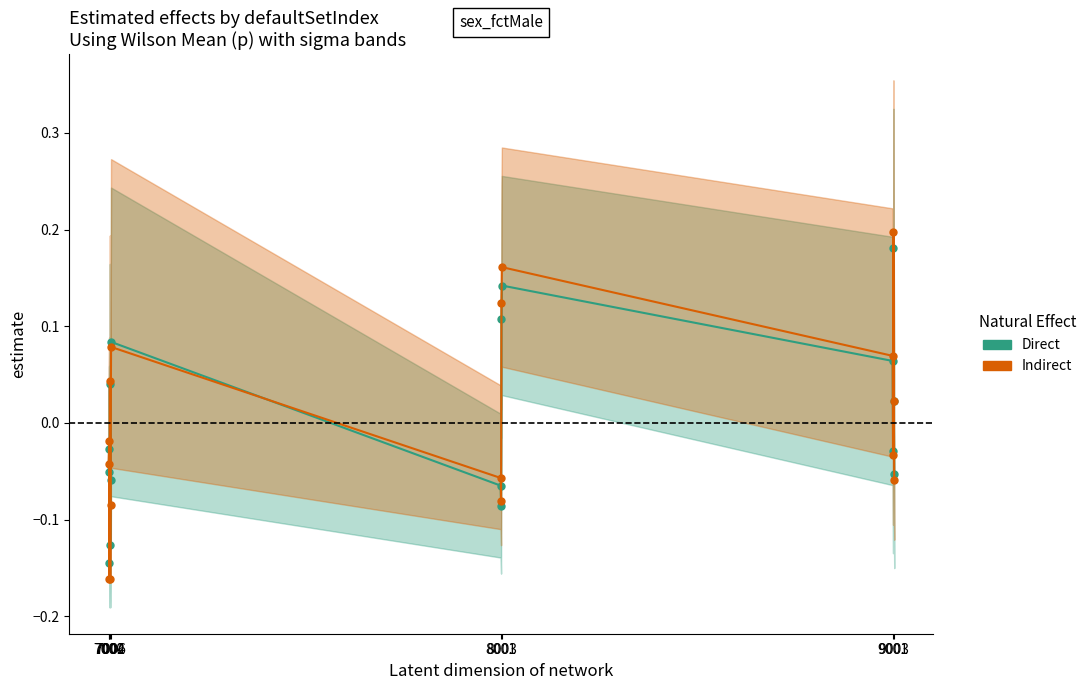

Is it true that Indirect equals -0.1 at 8003?

True